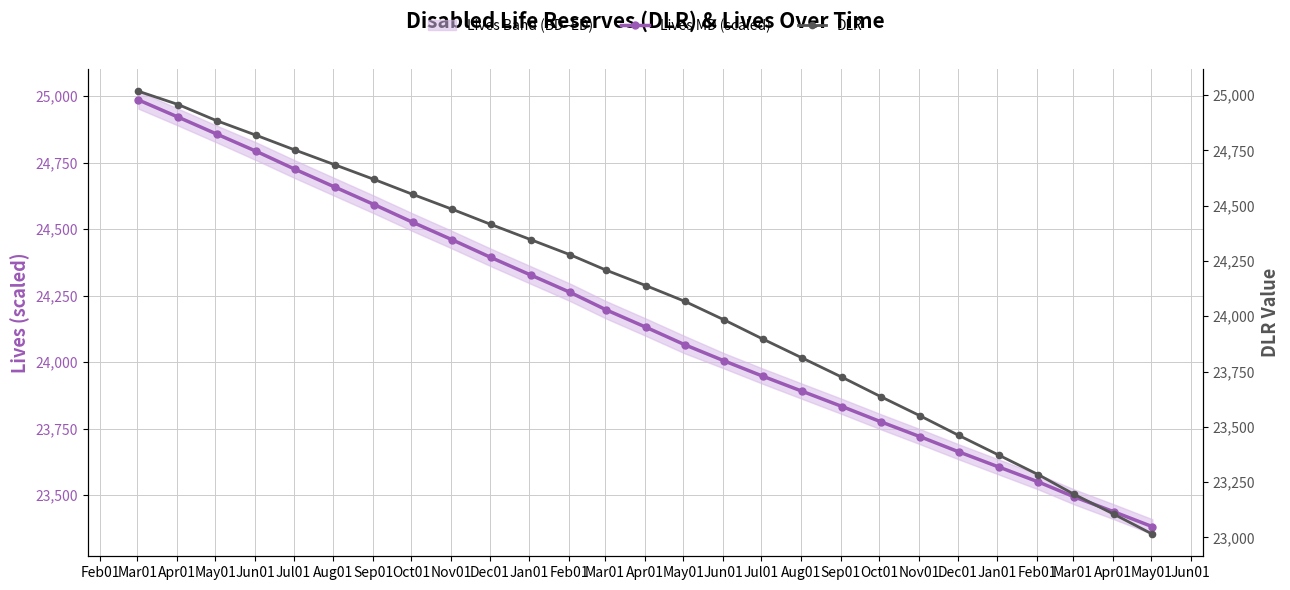

What is the highest value of the Lives MD (scaled) series?

24985.1